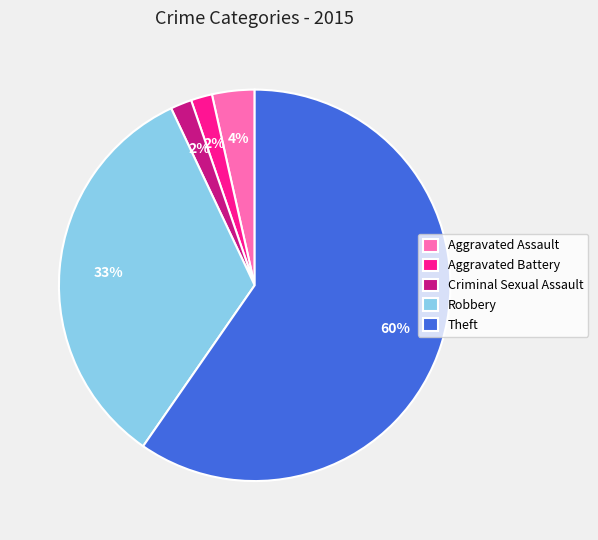

Between Robbery and Theft, which is larger?

Theft